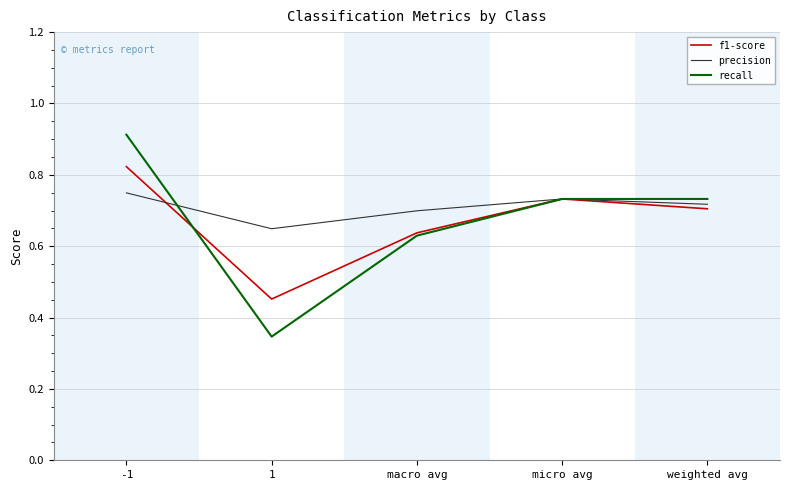

Which series has the largest total across all categories?

precision